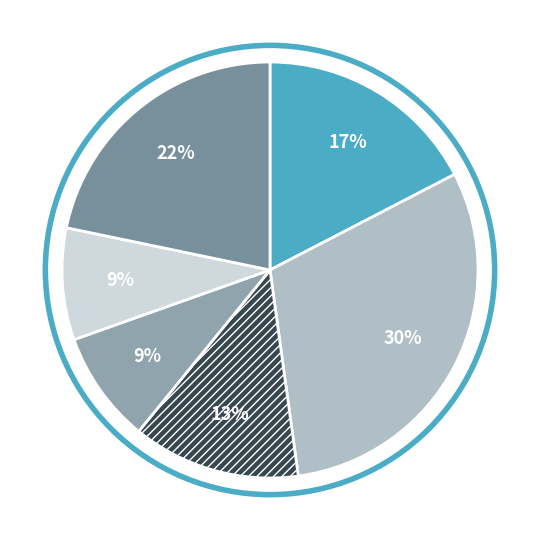

How many segments does this pie chart have?

6